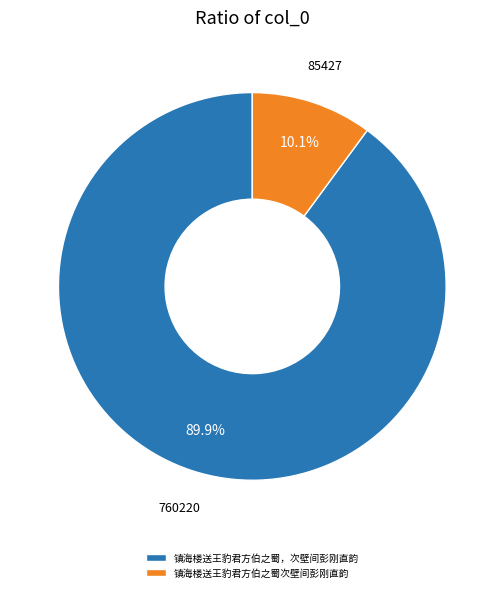

Count the number of slices in the pie.

2